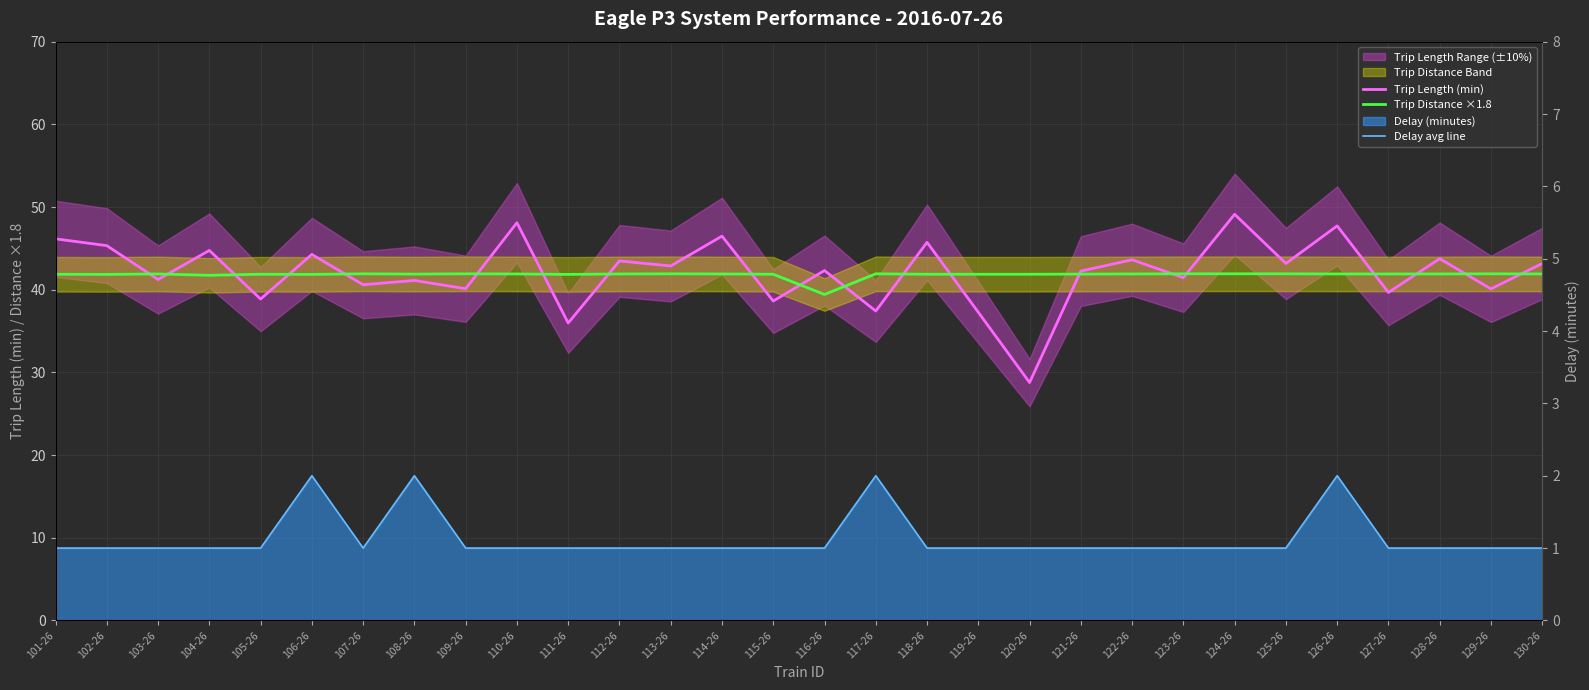

Is the value of Trip Distance ×1.8 at 127-26 greater than the value of Trip Length (min) at 123-26?

Yes